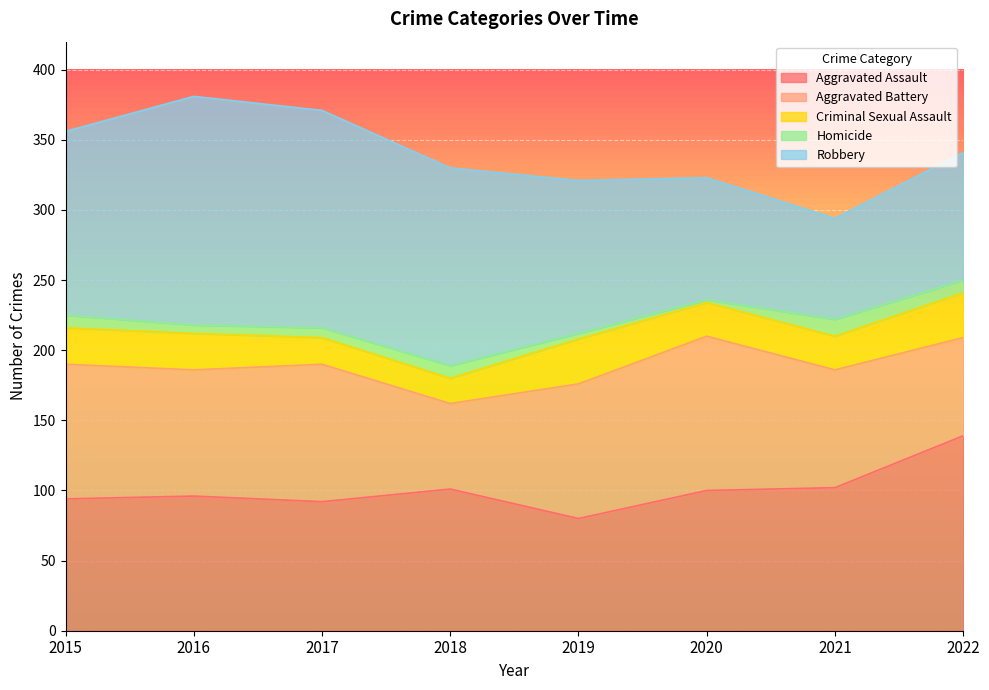

Where is Aggravated Assault nearest to the value 109?

2021